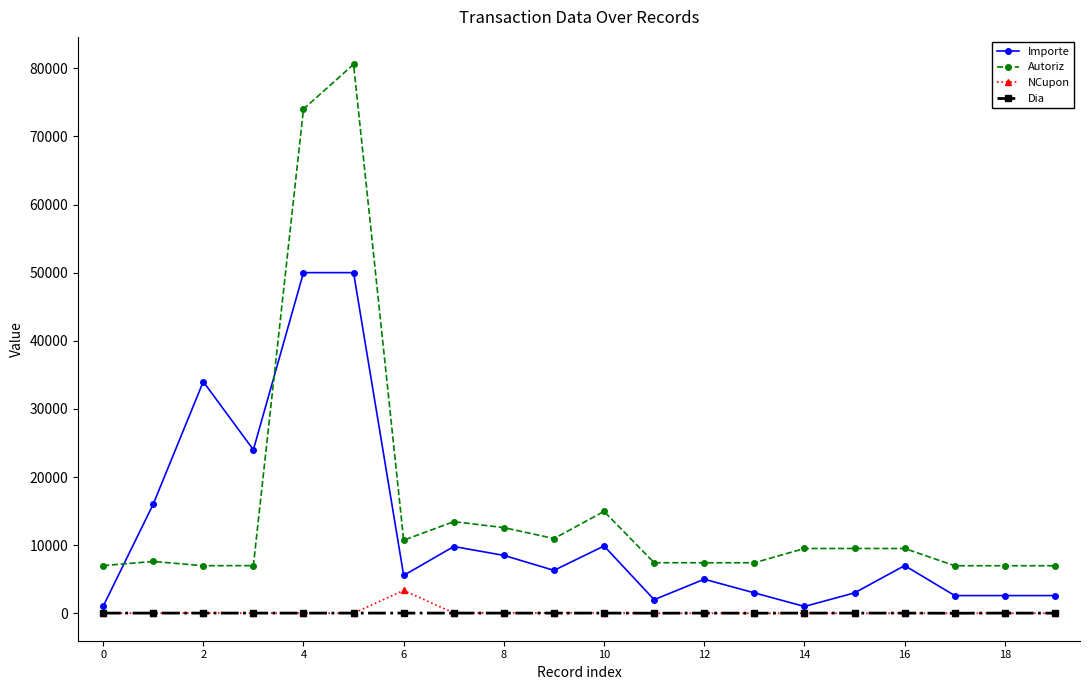

Which series has the largest total across all categories?

Autoriz